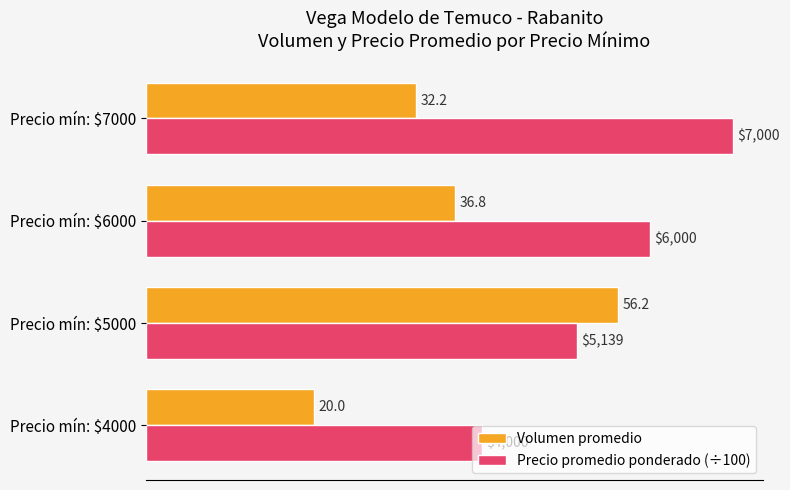

Which series has the largest range (max minus min)?

Volumen promedio